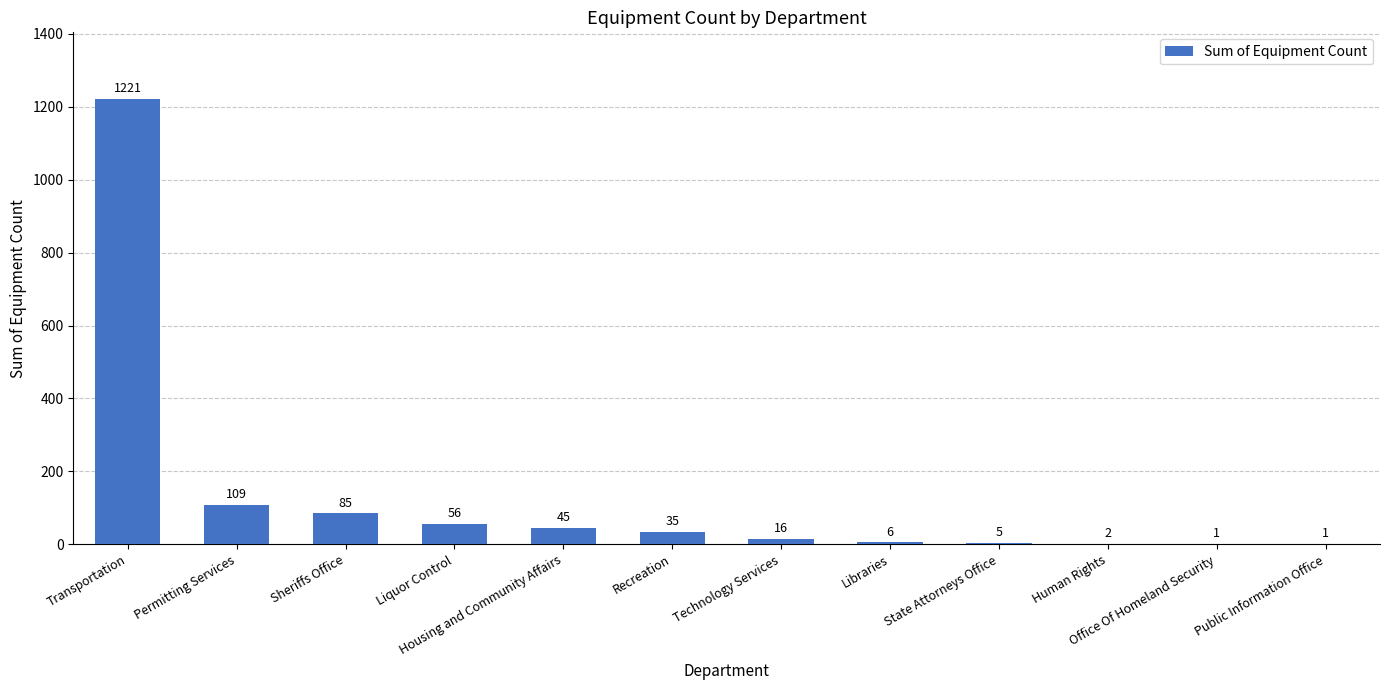

Does the chart contain stacked bars?

No